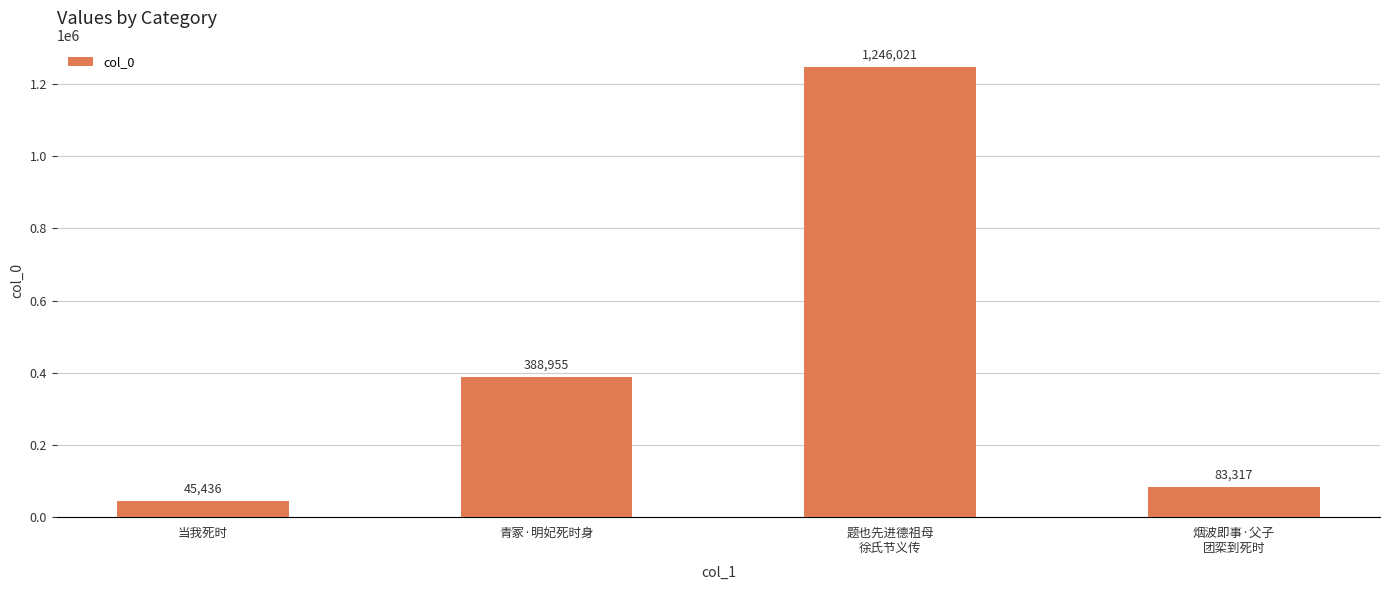

What is the maximum value shown in the chart?

1246021